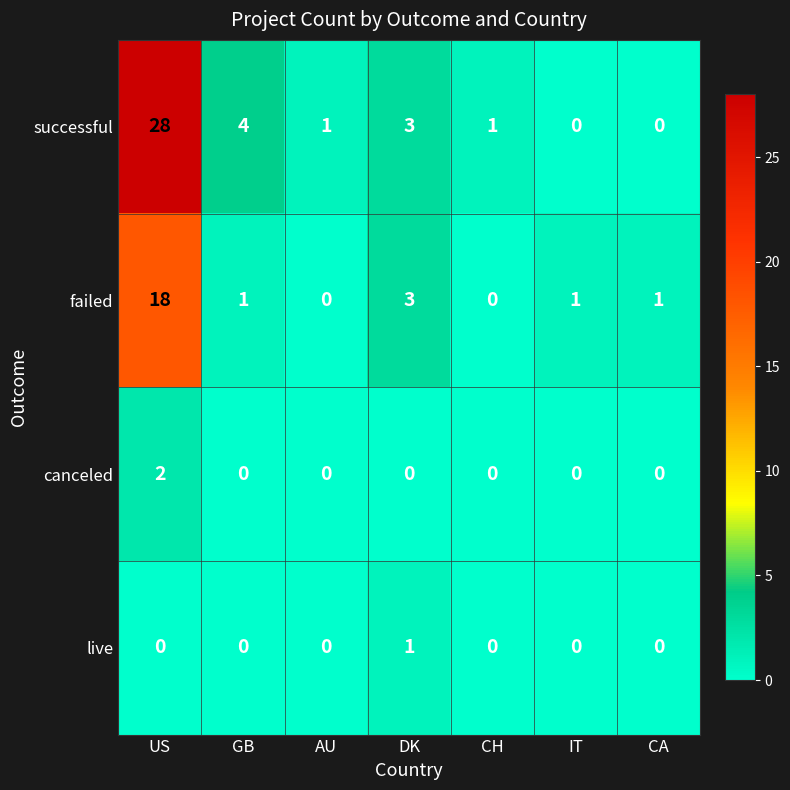

At which category is the sum across all series the highest?

US